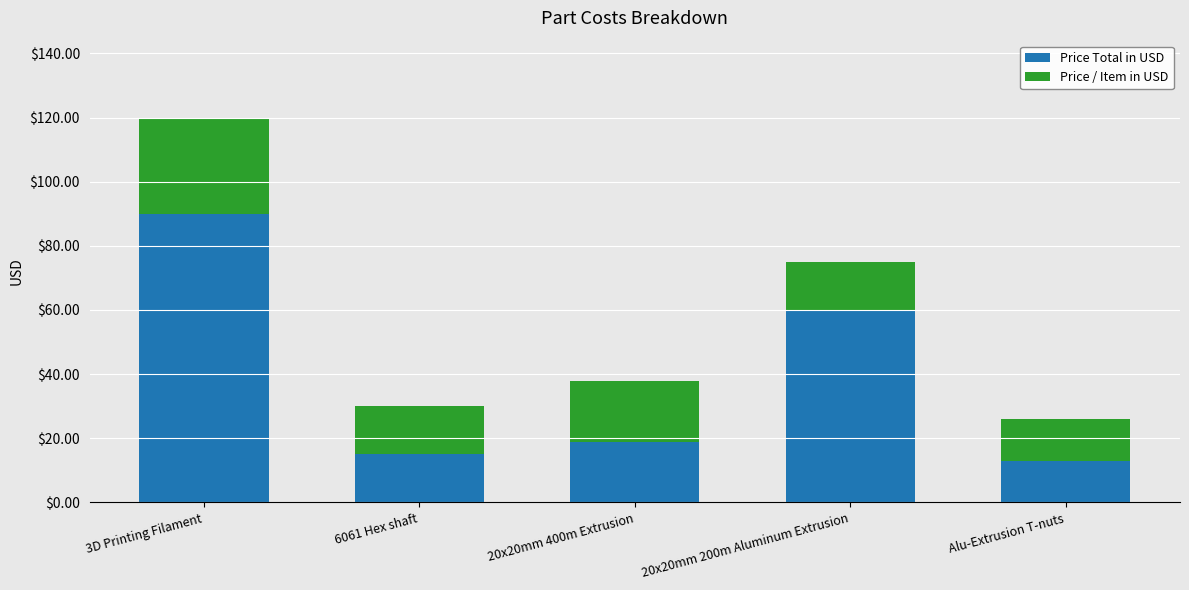

Count the number of data series in this chart.

2